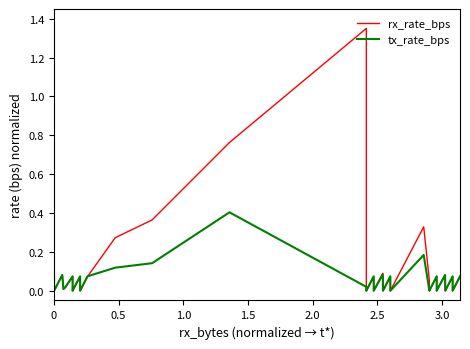

How many interior local valleys does the rx_rate_bps series have?

7